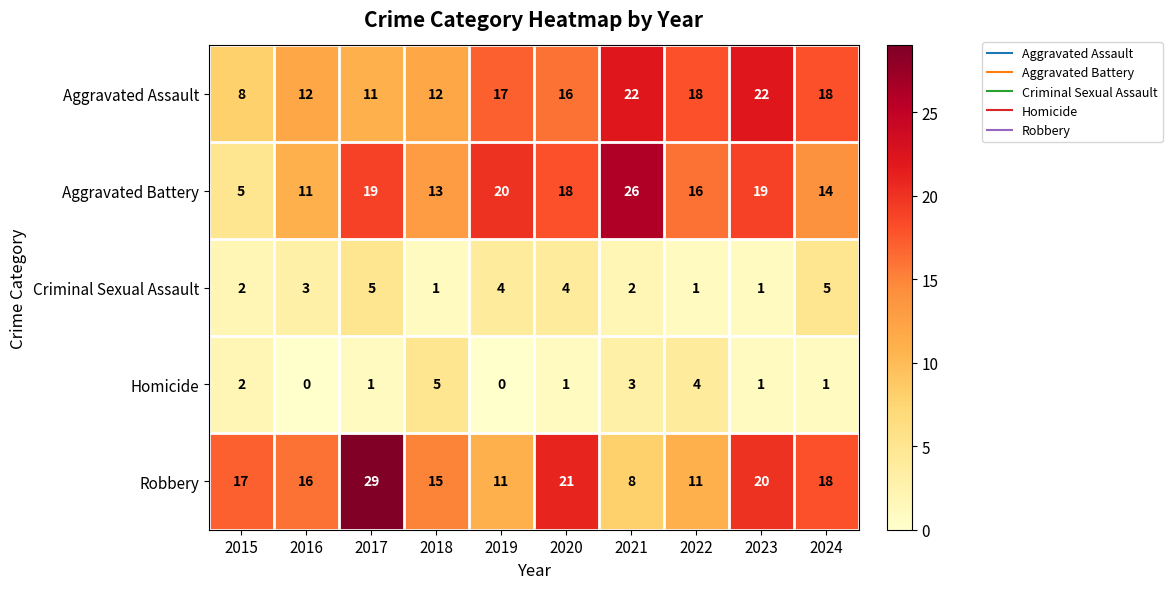

What is the spread (max minus min) of values at 2017?

28